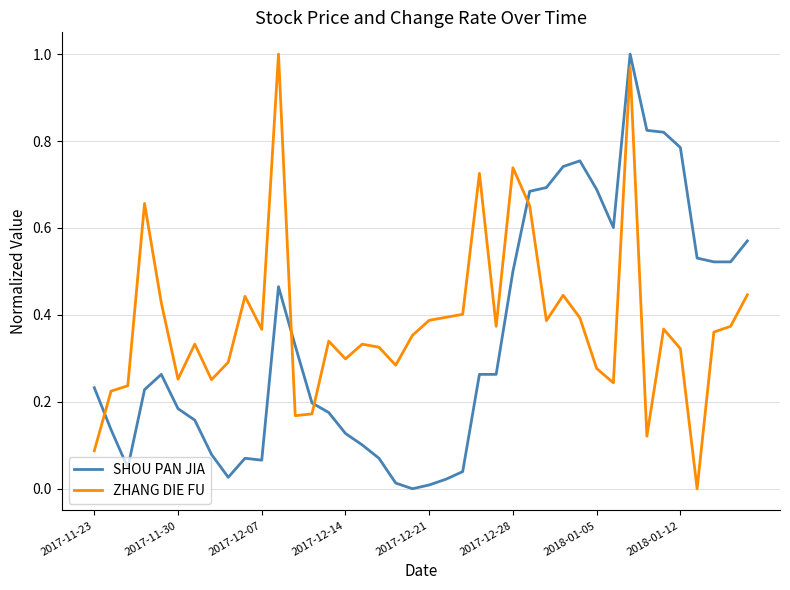

After their last crossing, which series has the higher values: ZHANG DIE FU or SHOU PAN JIA?

SHOU PAN JIA